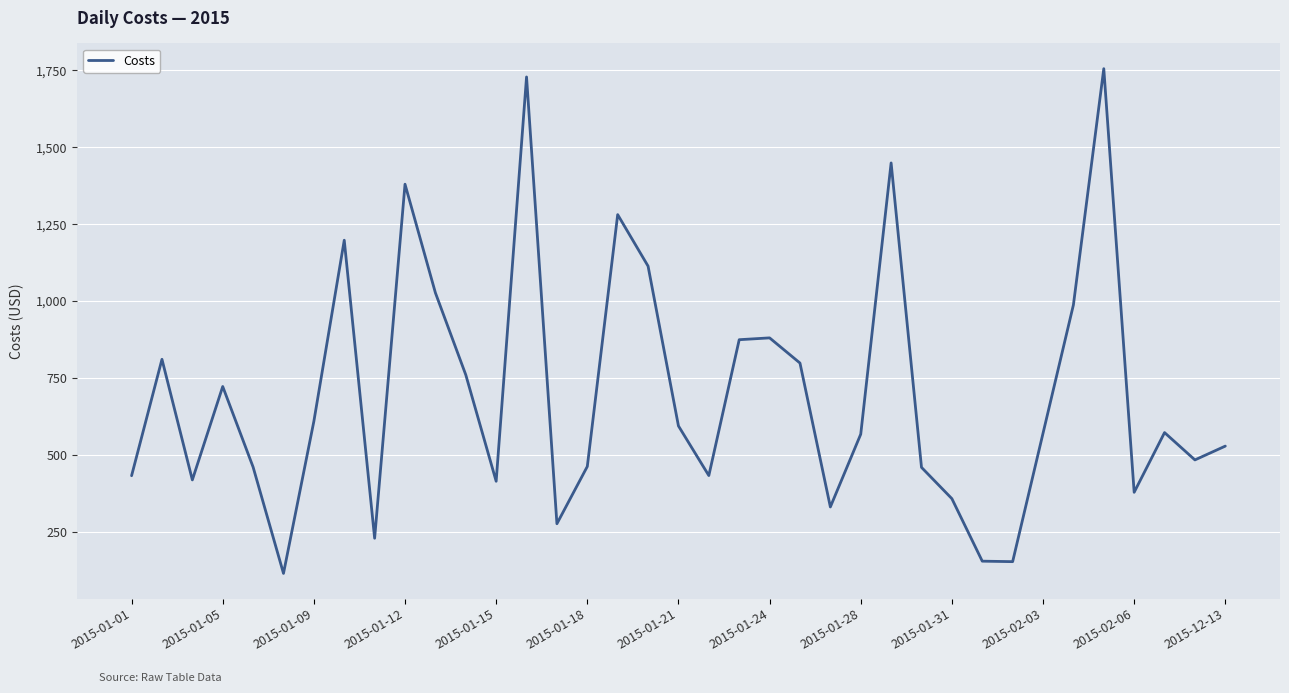

What is the difference between the maximum and minimum values?

1641.2